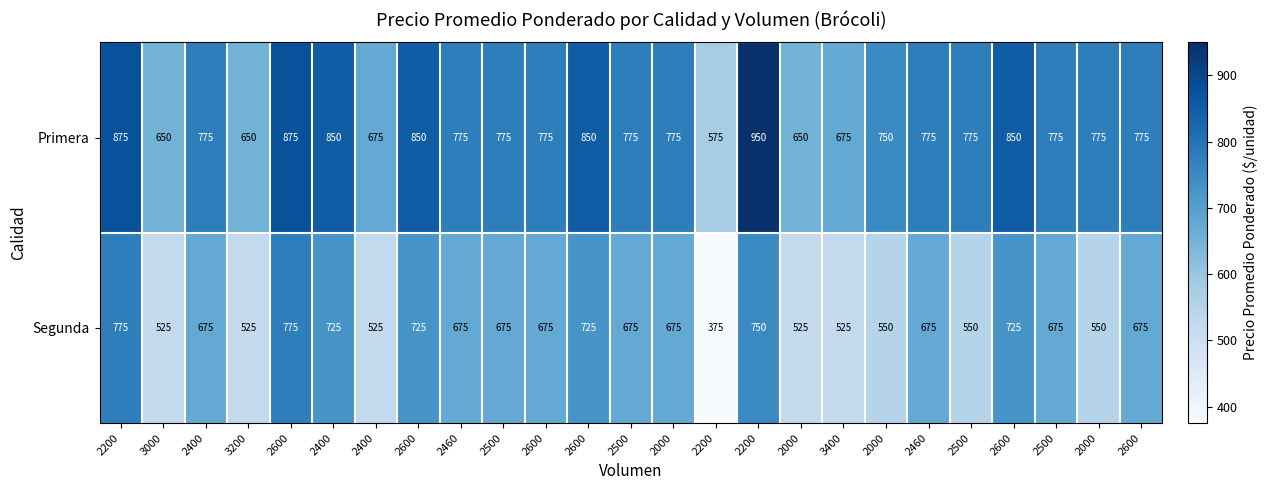

At how many categories does at least one series exceed 825?

7